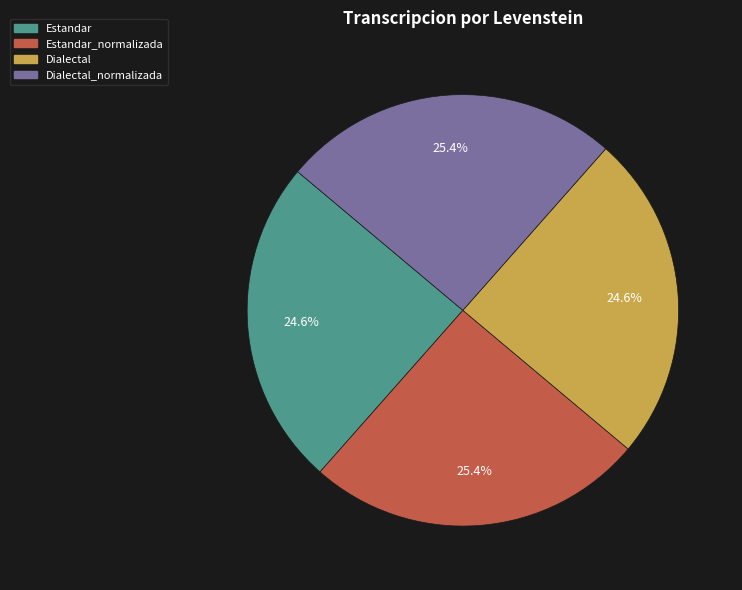

Does any single category account for the majority?

No